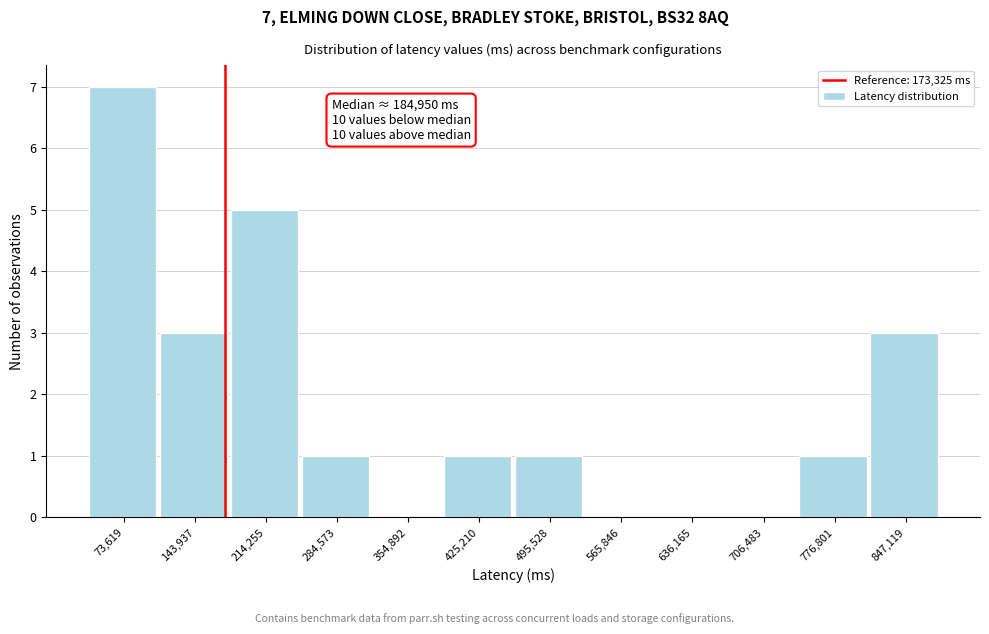

Over which range of the x-axis is the bar tallest?

40000 to 110000